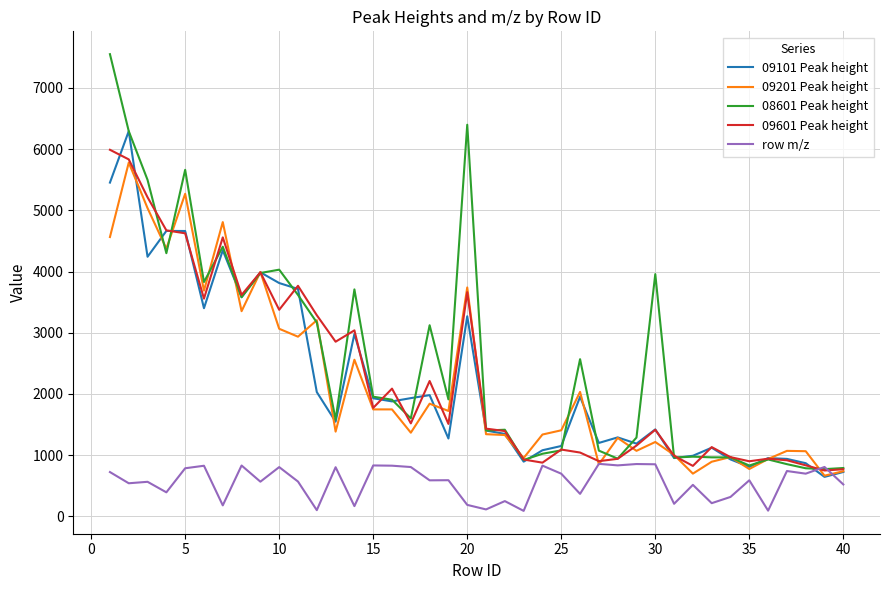

What is the maximum value for row m/z?

857.7